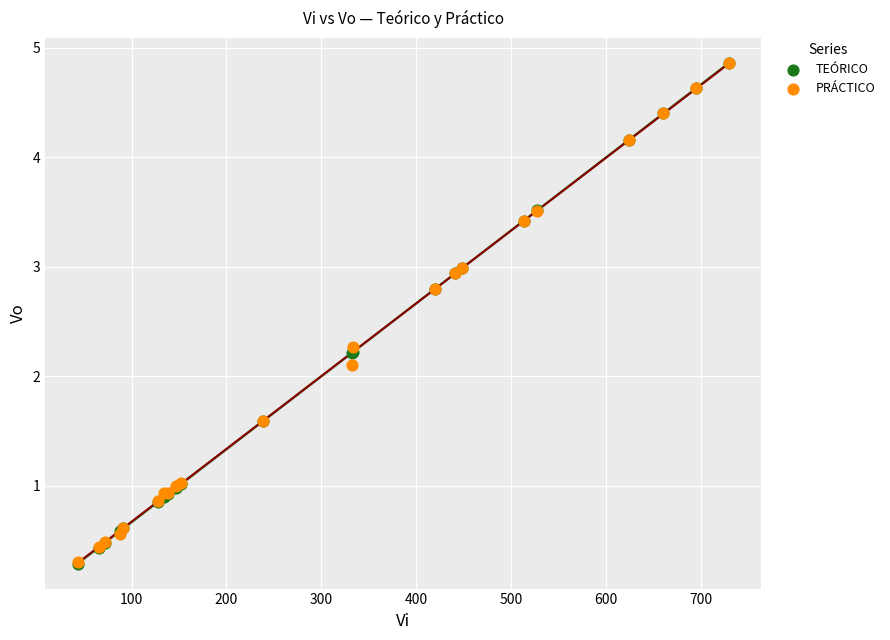

Across all series, what Y value is closest to 2?

2.1